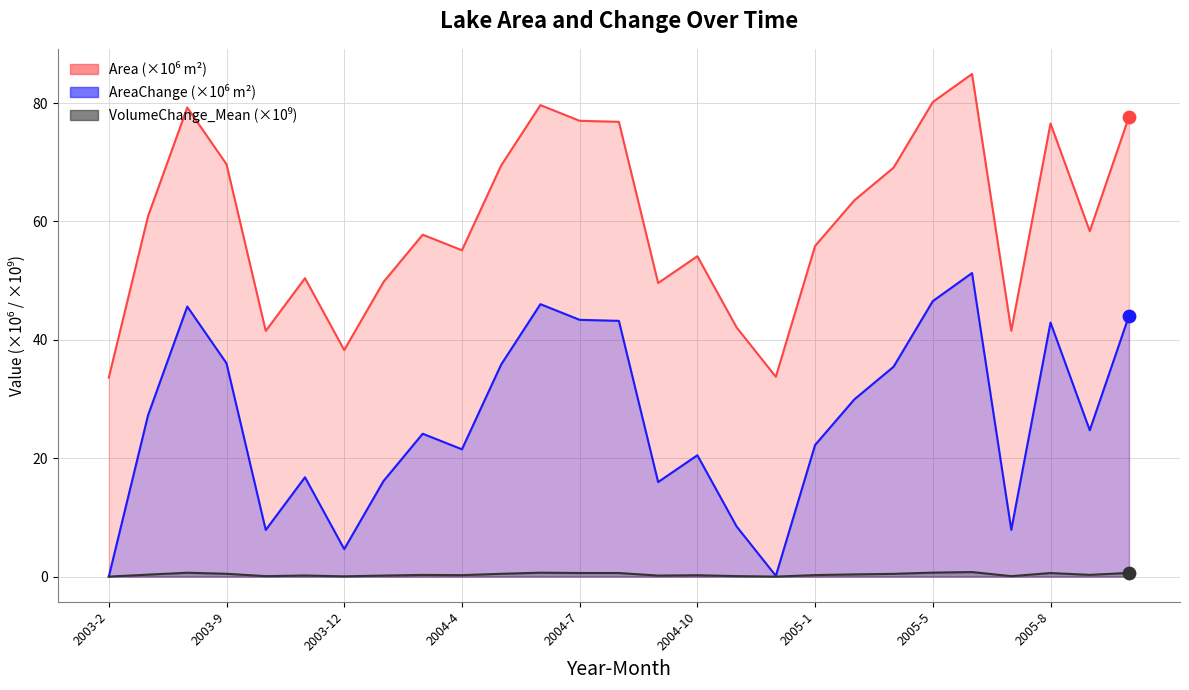

Which series has the largest total across all categories?

Area